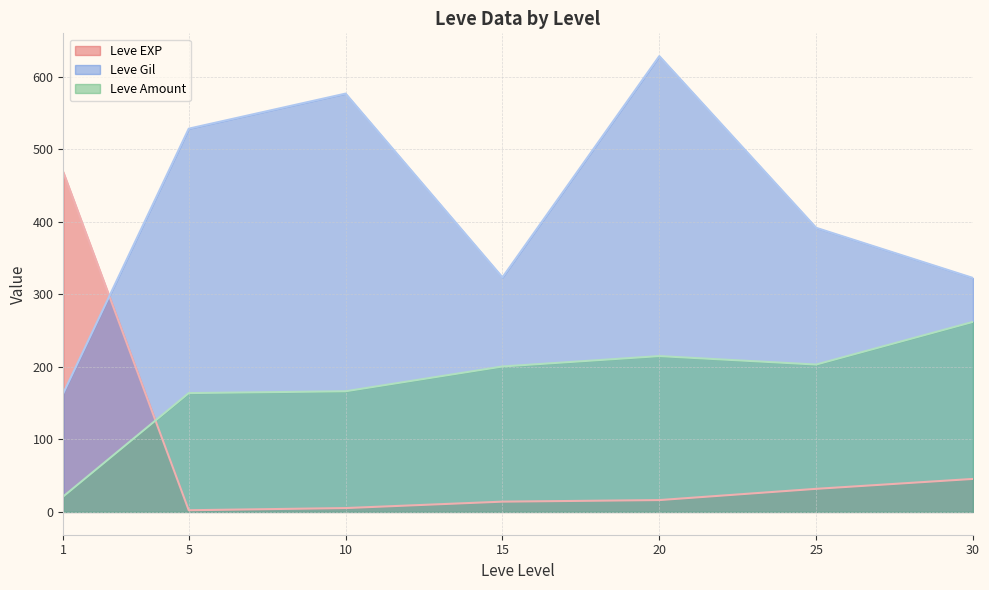

True or false: Leve Gil and Leve Amount intersect in this chart.

False